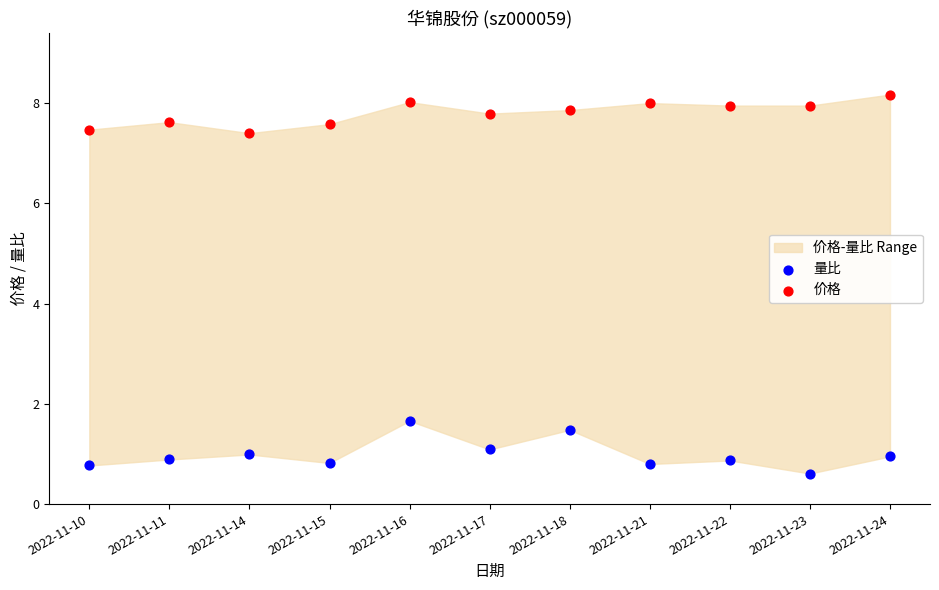

Across all data points, what is the range of Y values (max minus min)?

7.6